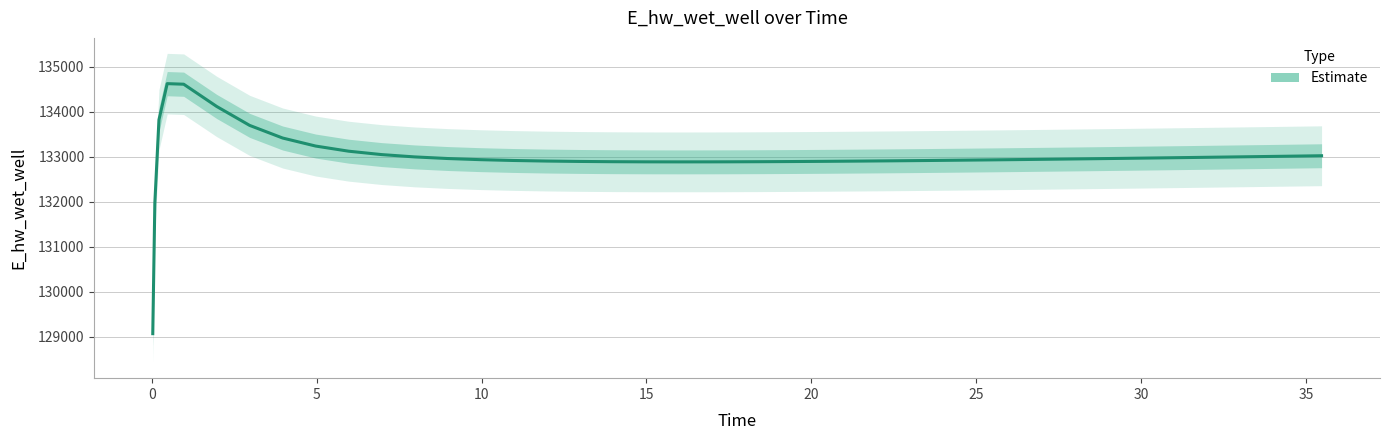

The value at 40 is 66537.7. True or false?

False